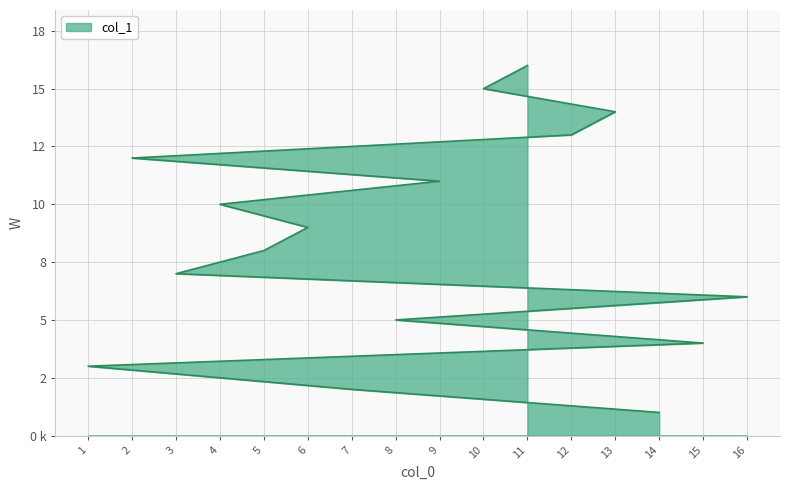

What is the average value?

8